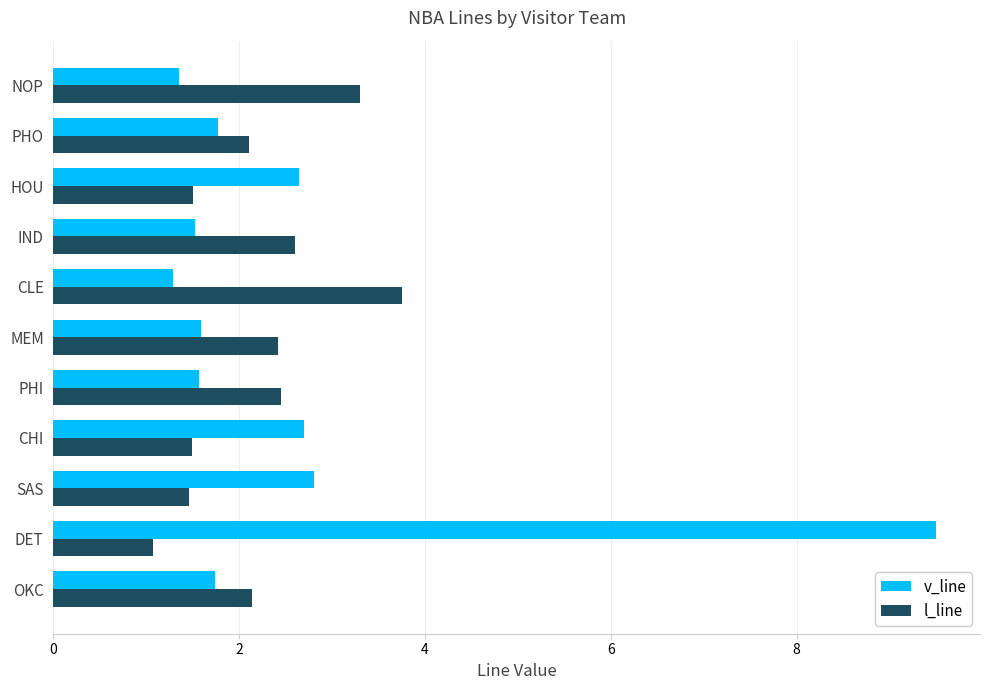

Rank the series by their maximum value, from lowest to highest.

l_line, v_line